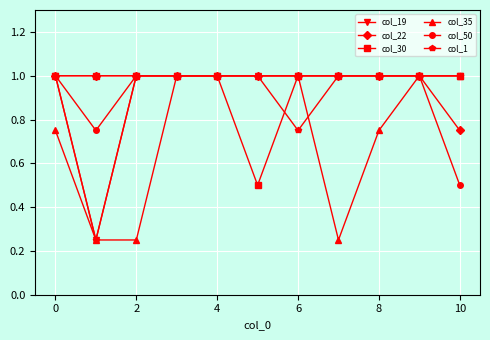

At how many categories does at least one series exceed 0?

11